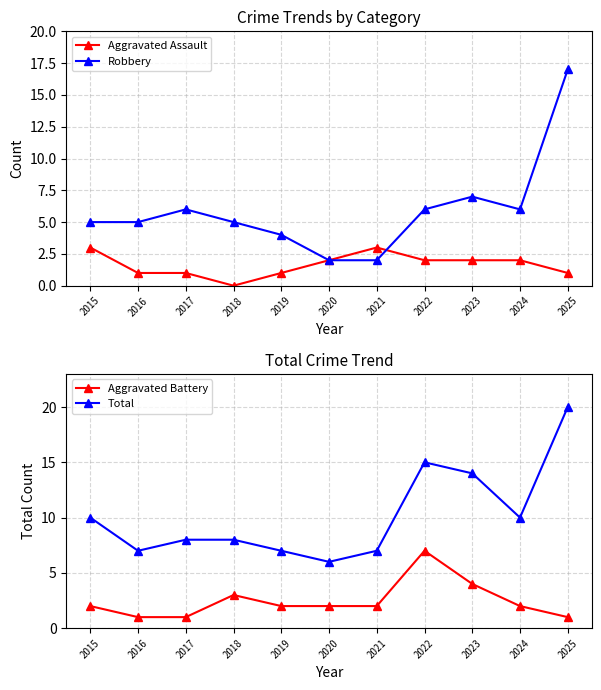

At which label is Total closest to 13?

2023